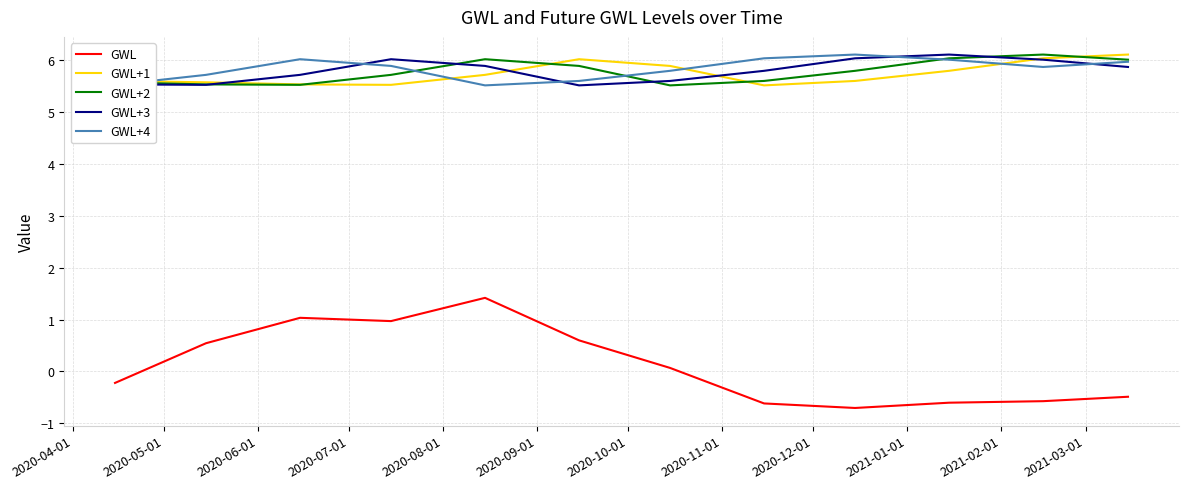

What is the sum of all GWL+2 values?

69.3